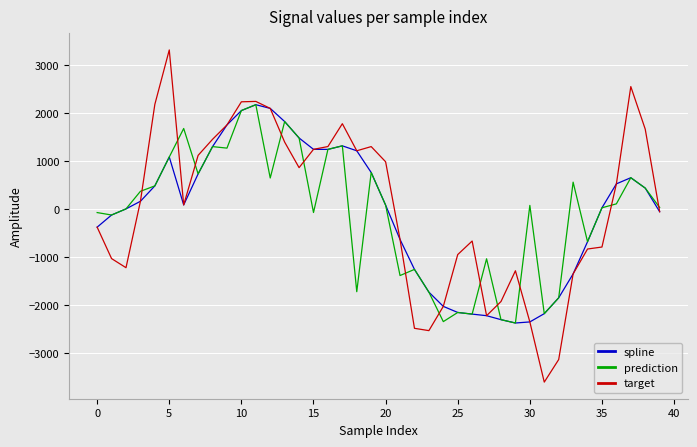

What are all the series names shown in the legend?

spline, prediction, target